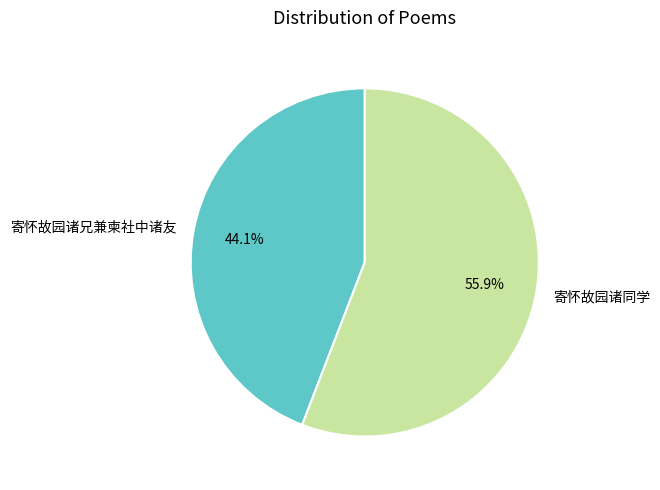

Which category accounts for the majority?

寄怀故园诸同学